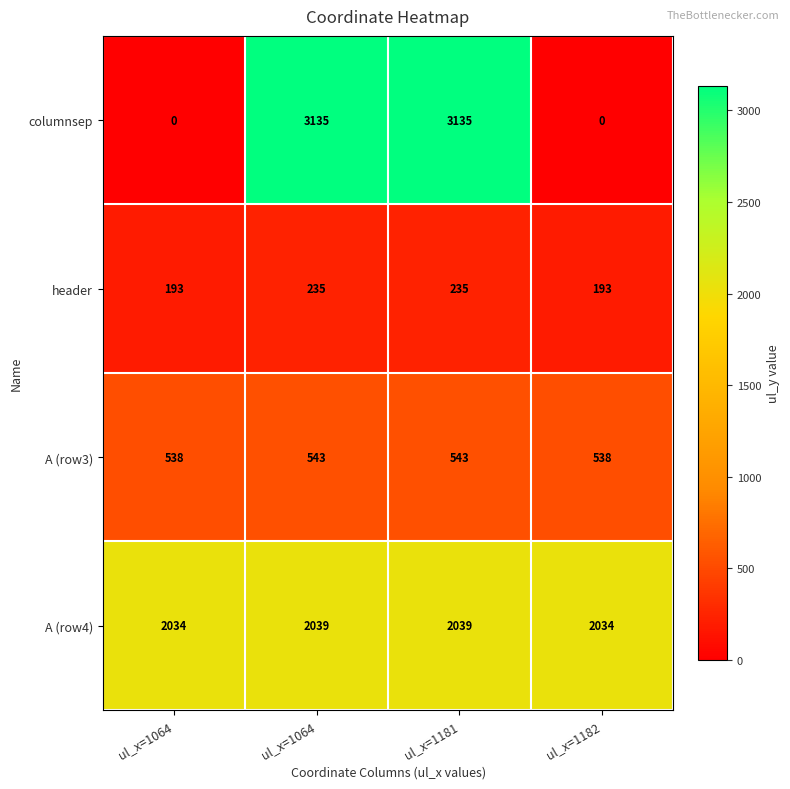

Count the number of data series in this chart.

4